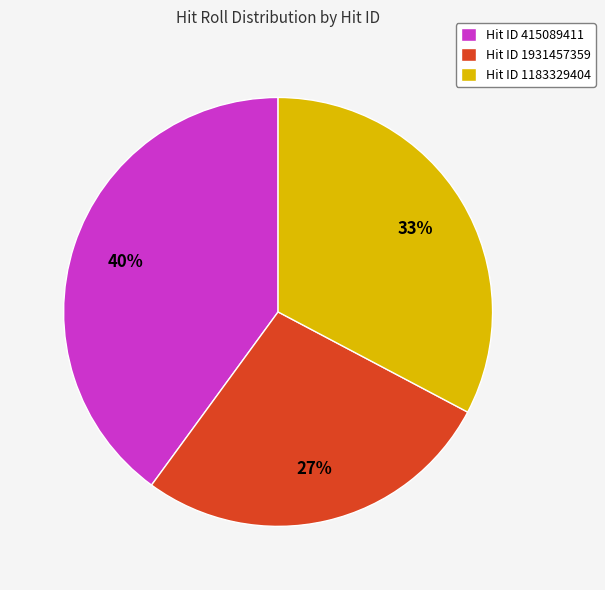

To the nearest percent, what is the combined percentage of Hit ID 1183329404 and Hit ID 415089411?

73%